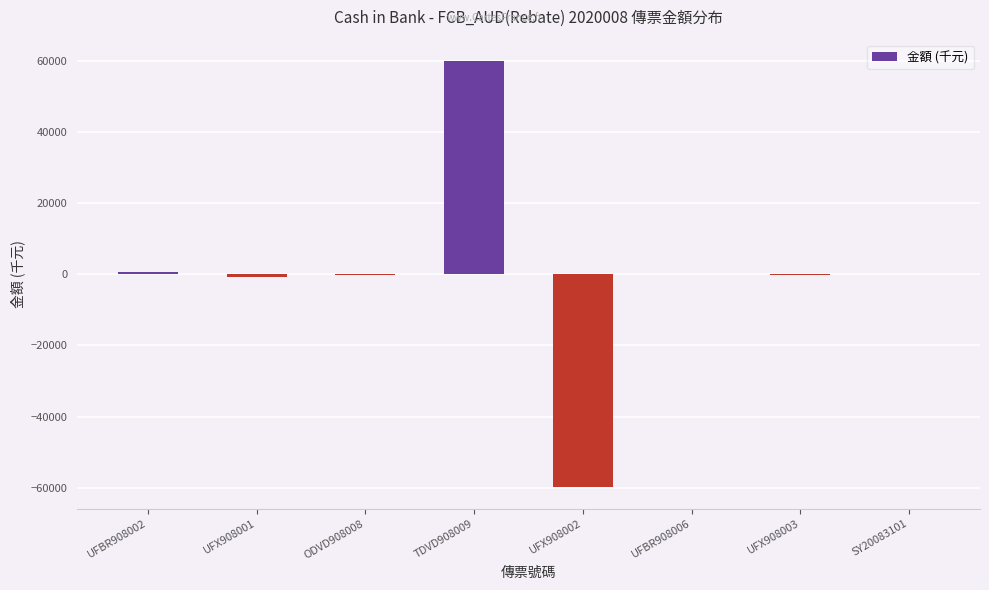

True or false: the data shows 9.7 at SY20083101.

True